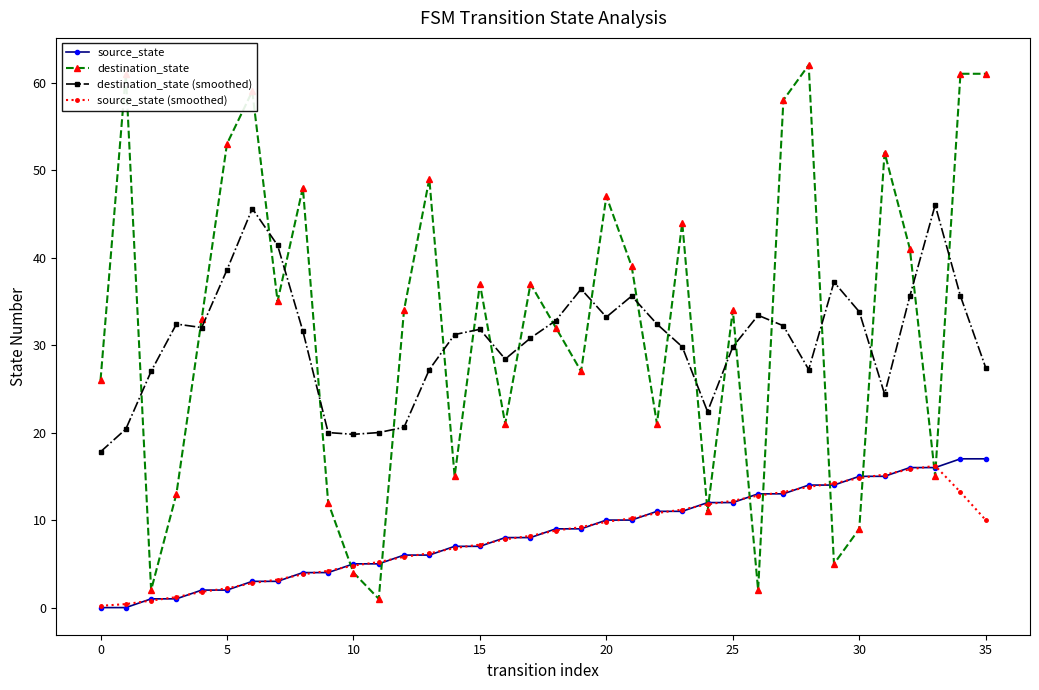

In destination_state, how many points are lower than both neighbors (excluding endpoints)?

11